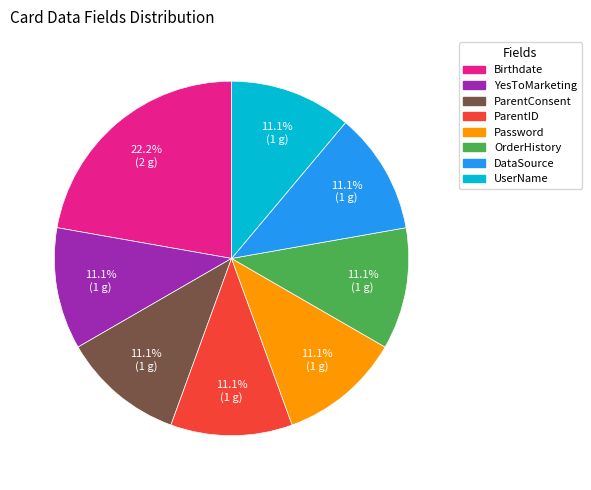

What percentage is NOT represented by ParentID?

88.9%